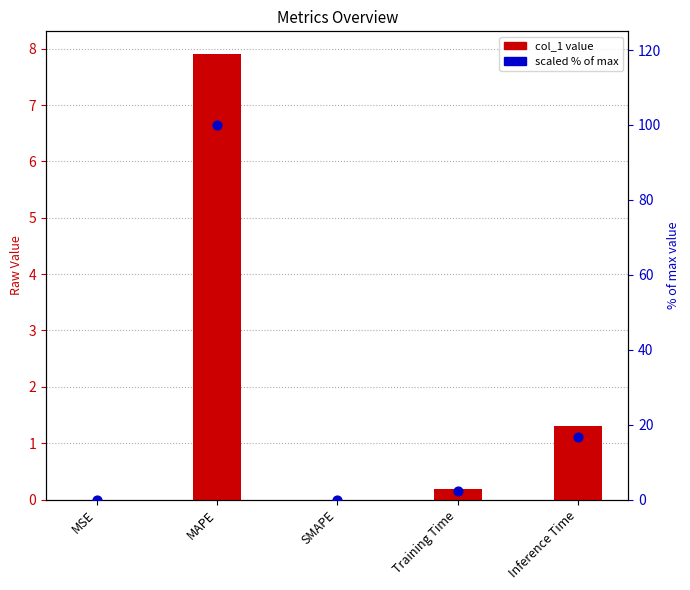

What is the total value across all series at MAPE?

107.9